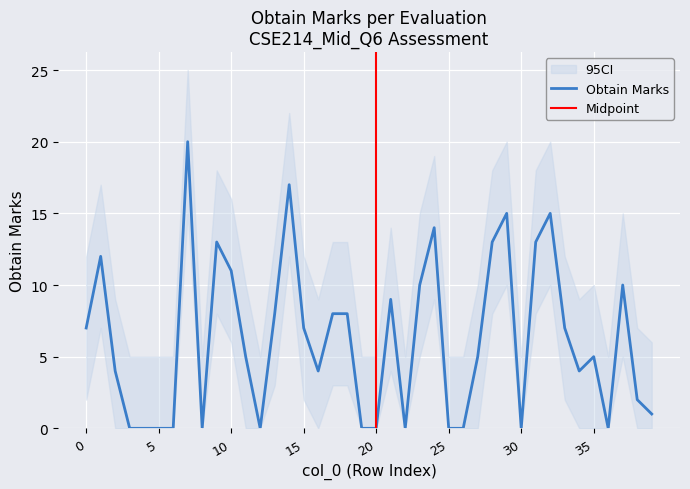

At which category is the sum across all series the highest?

7